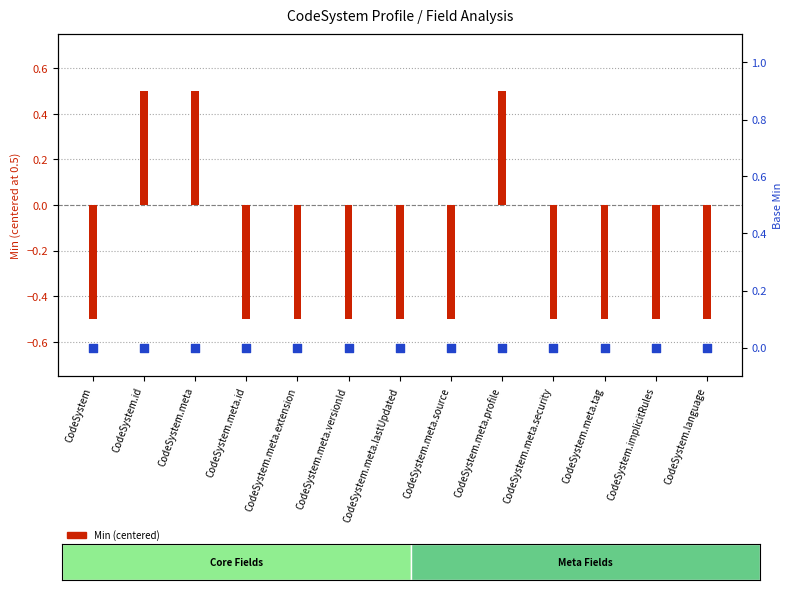

Which series contains the lowest Y value?

Min (centered)